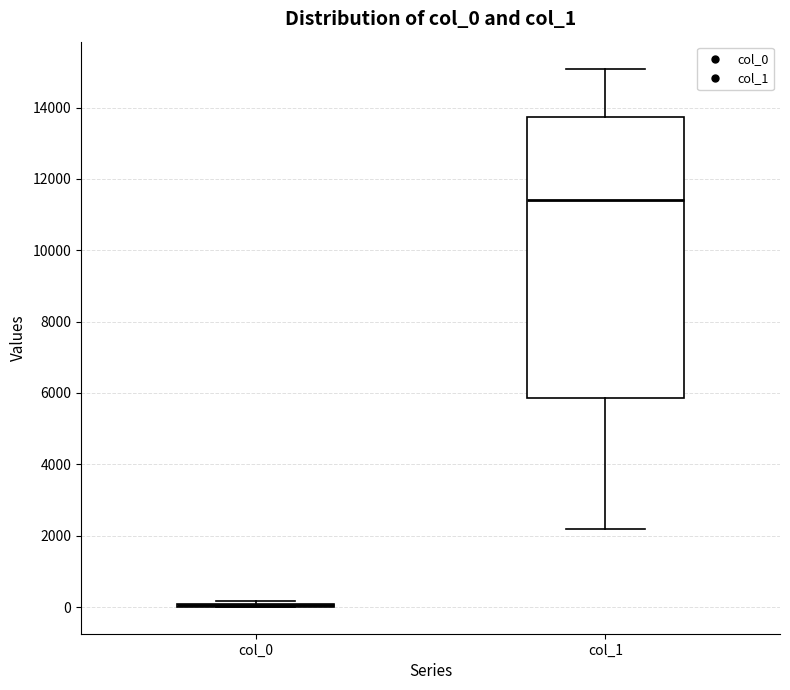

Comparing the boxes themselves (not the whiskers), which one is the tallest?

col_1